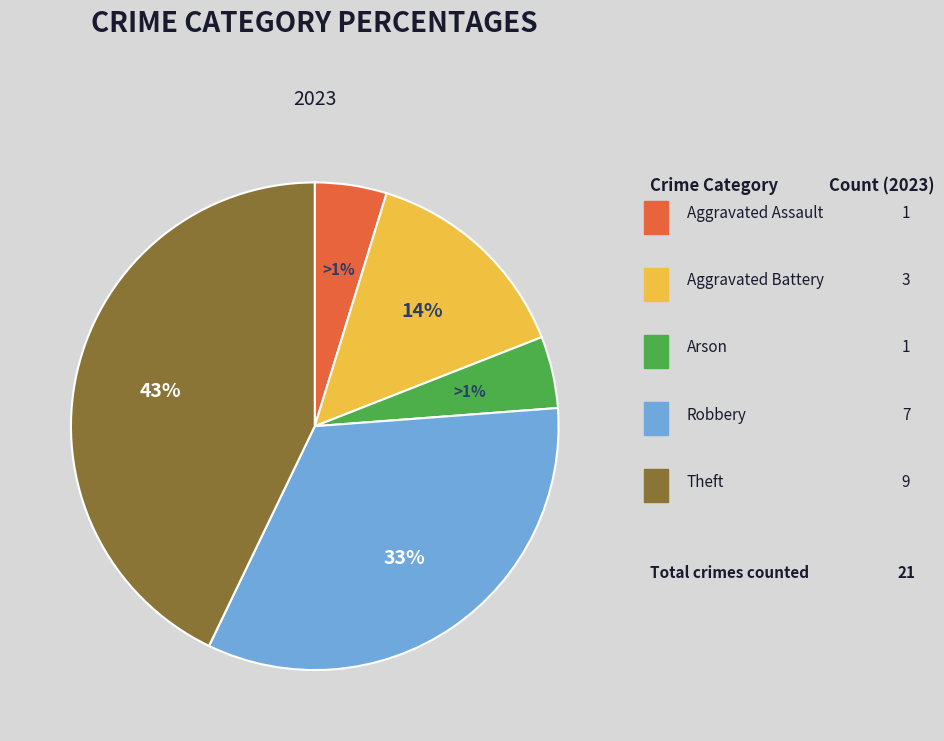

The Aggravated Assault slice represents 1% of the pie. True or false?

False